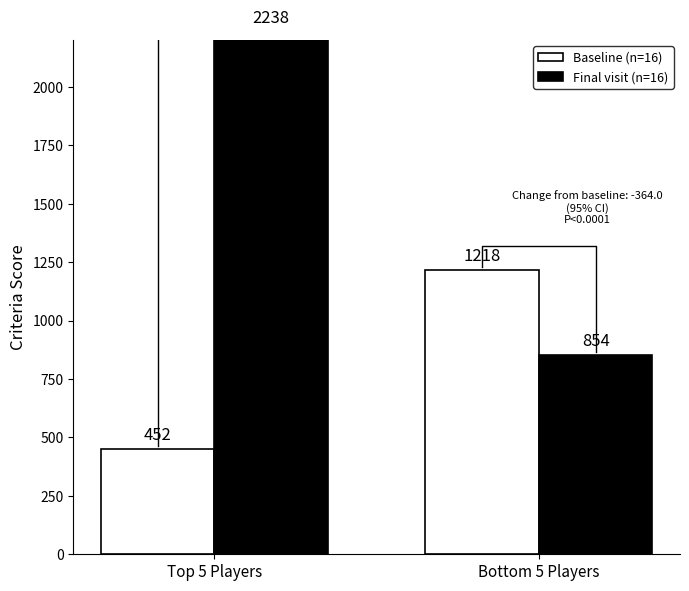

Count the Final visit (n=16) values in the range 854 to 2238.

2